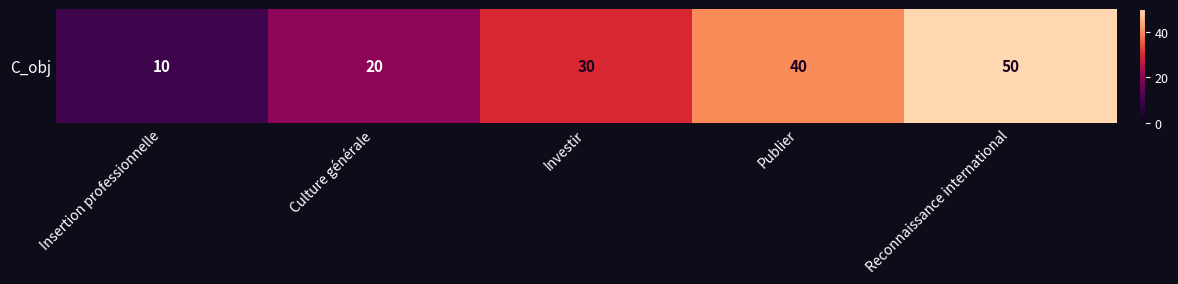

Read the value at Reconnaissance international, to the nearest 5.

50